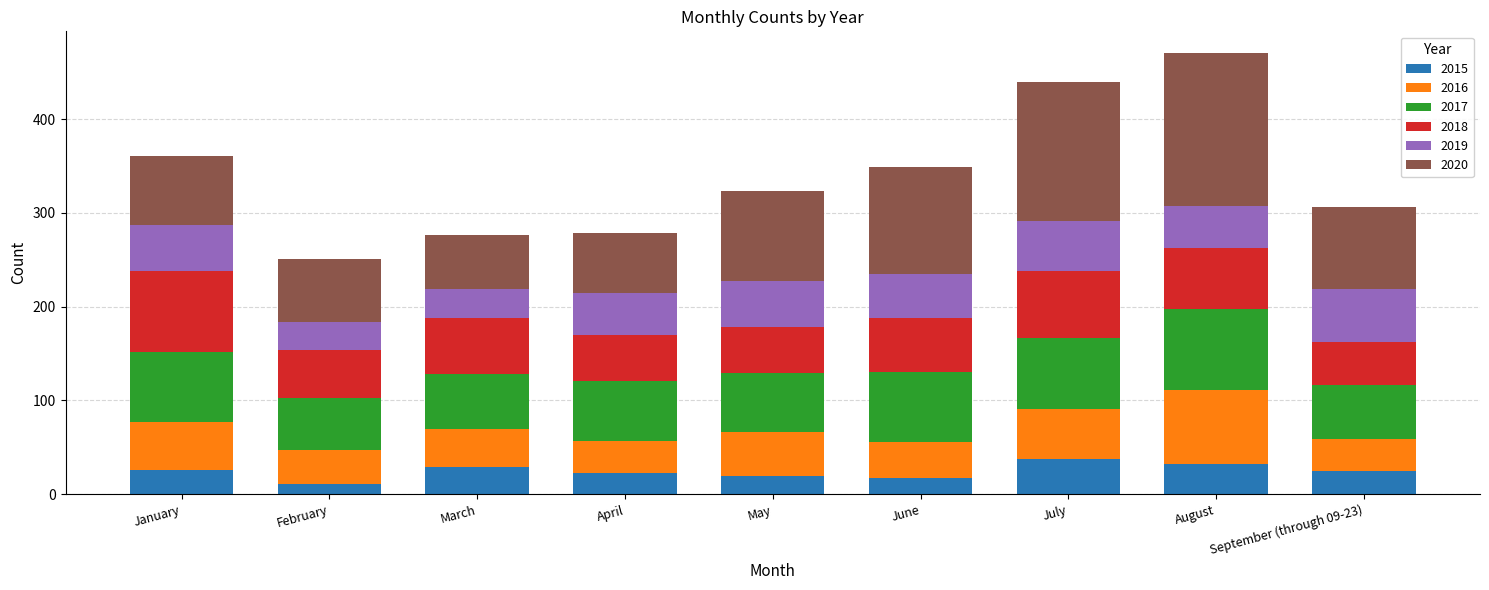

What is the minimum value for 2015?

11